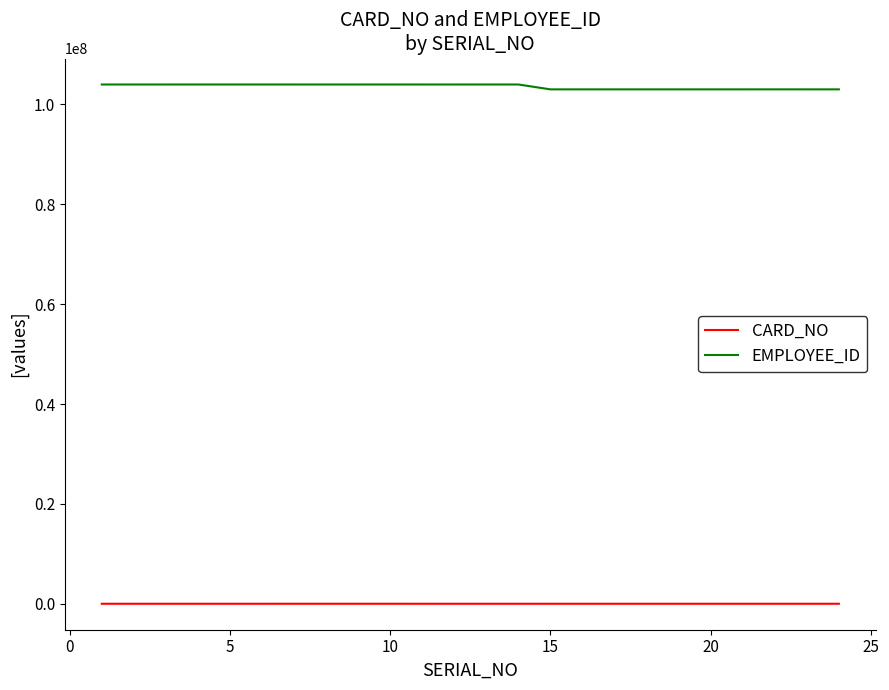

List the series in order of their overall mean, highest first.

EMPLOYEE_ID, CARD_NO